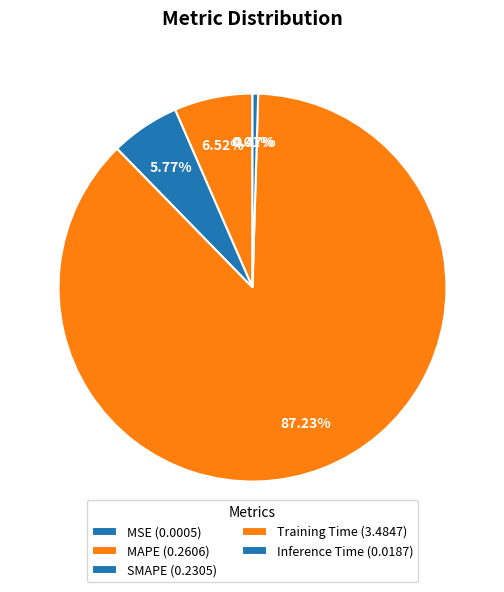

True or false: MSE accounts for 6% of the total.

False